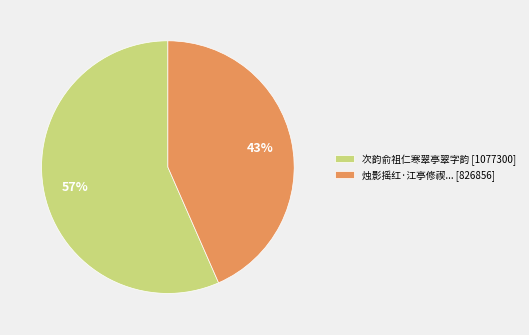

The 次韵俞祖仁寒翠亭翠字韵 [1077300] slice represents 57% of the pie. True or false?

True